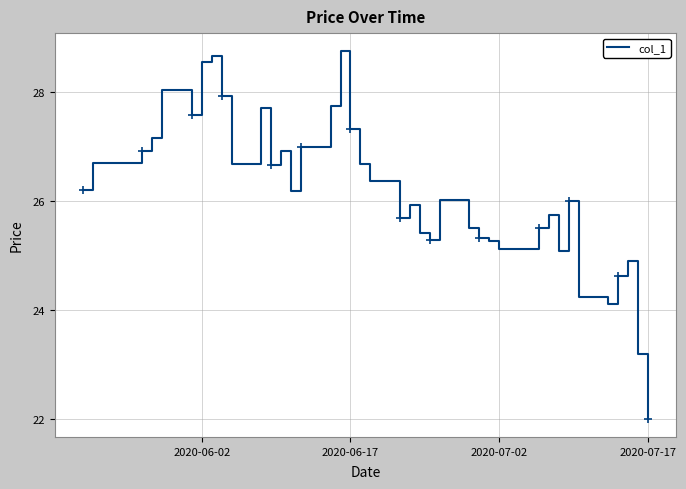

What is the smallest value displayed?

22.0